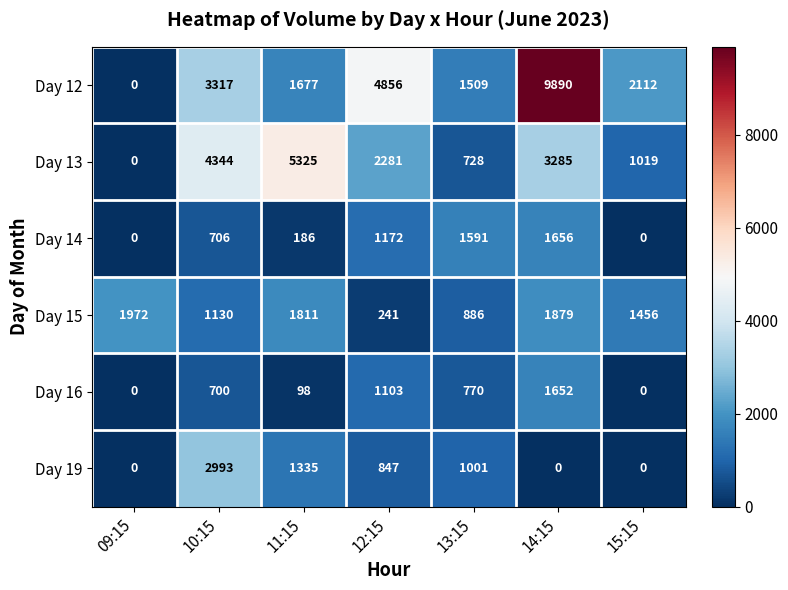

What is the highest value of the Day 16 series?

1652